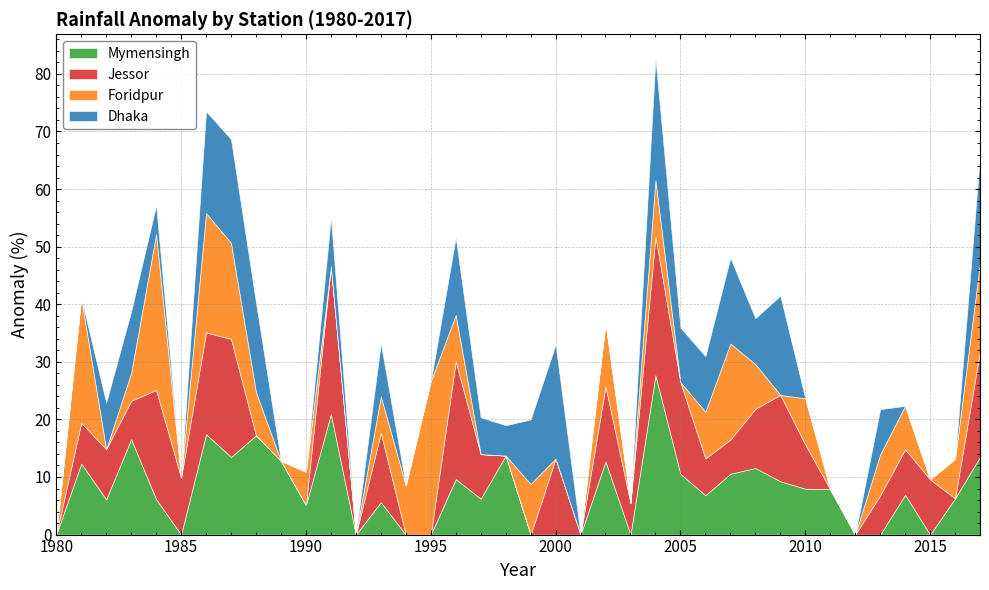

How many interior local valleys does the Mymensingh series have?

9